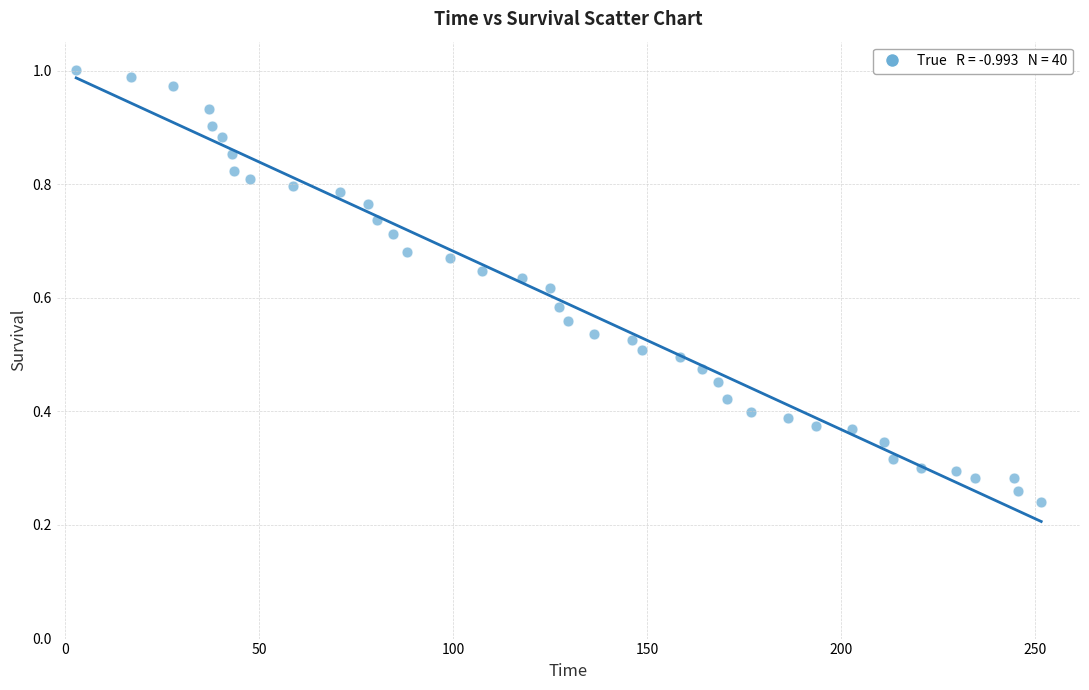

What is the range of X values (max minus min)?

248.8